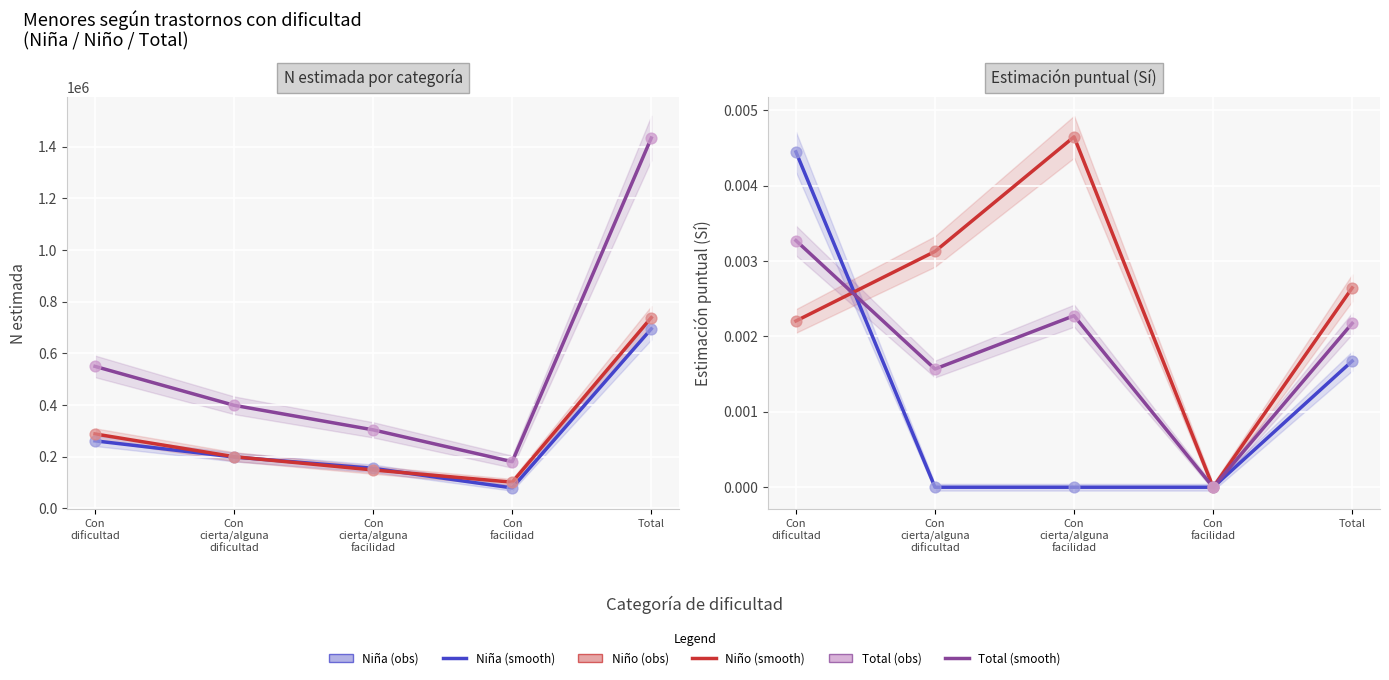

Is the value of Total (obs) at Con
facilidad greater than the value of Niña (smooth) at Con
cierta/alguna
dificultad?

No